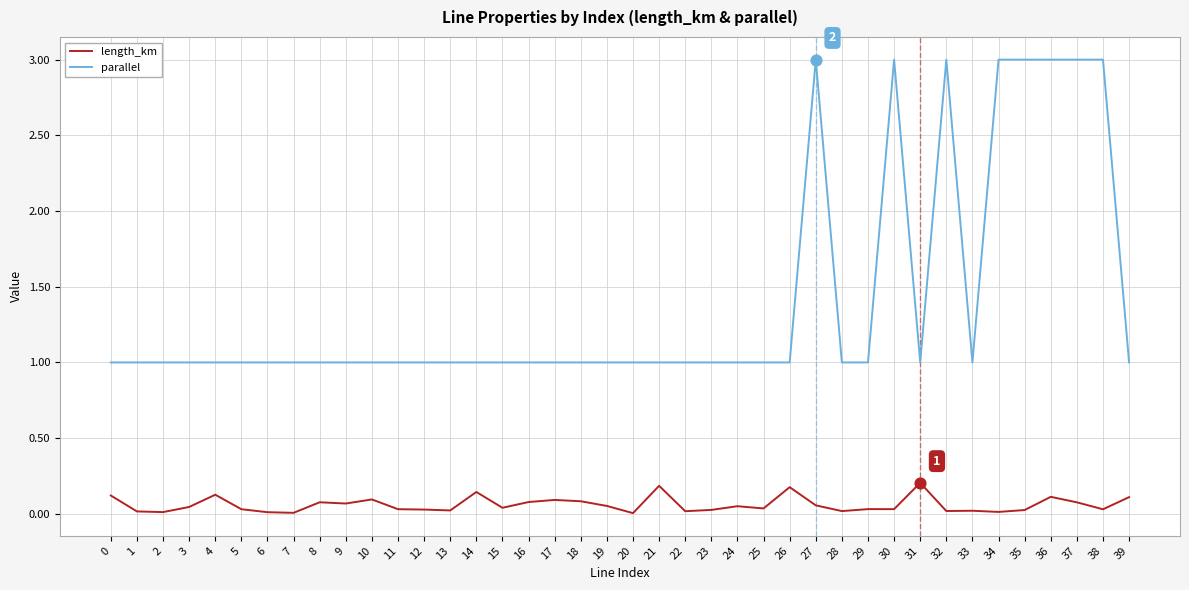

At how many categories does at least one series exceed 0?

40